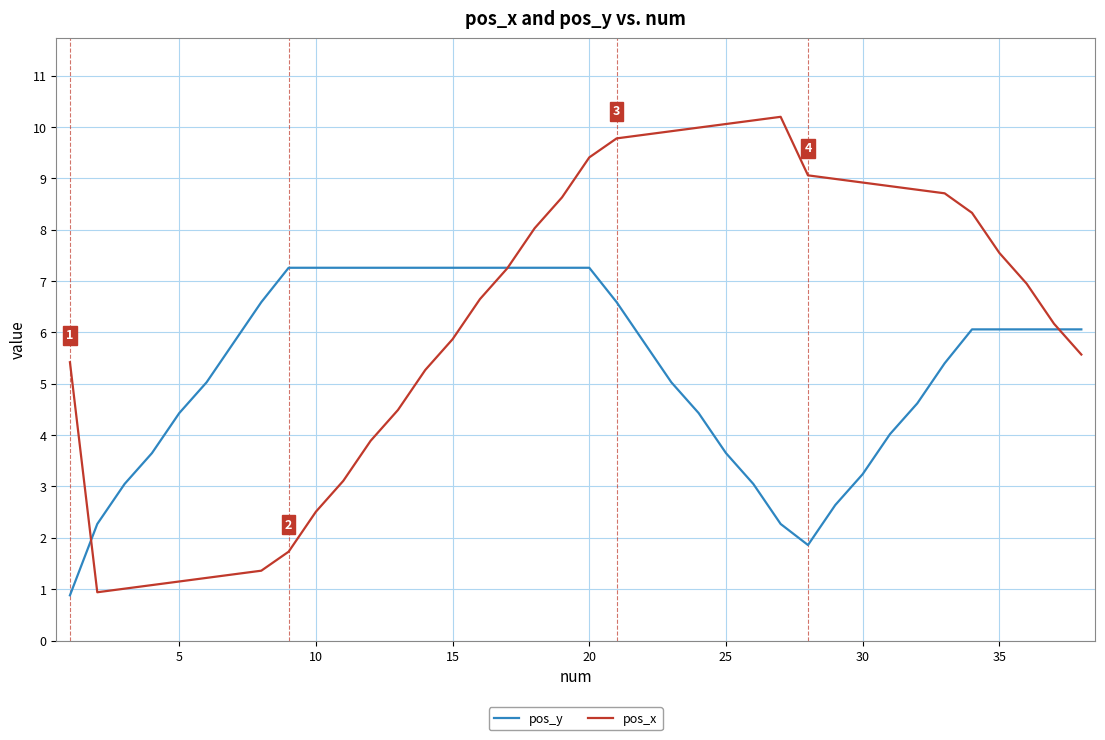

What is the maximum value shown in the chart?

10.2